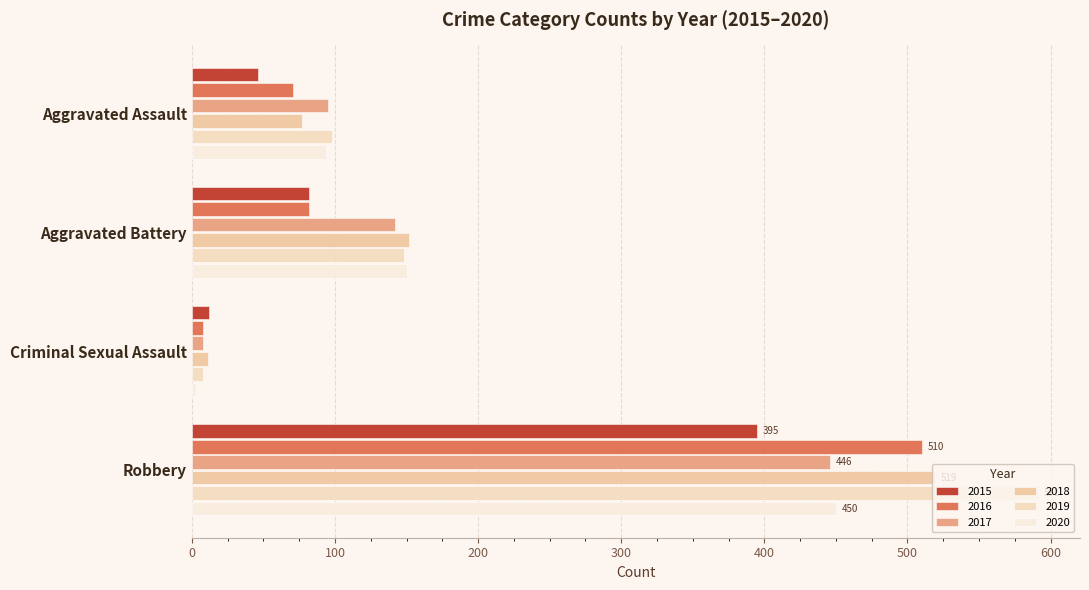

What position from the right is Criminal Sexual Assault?

2